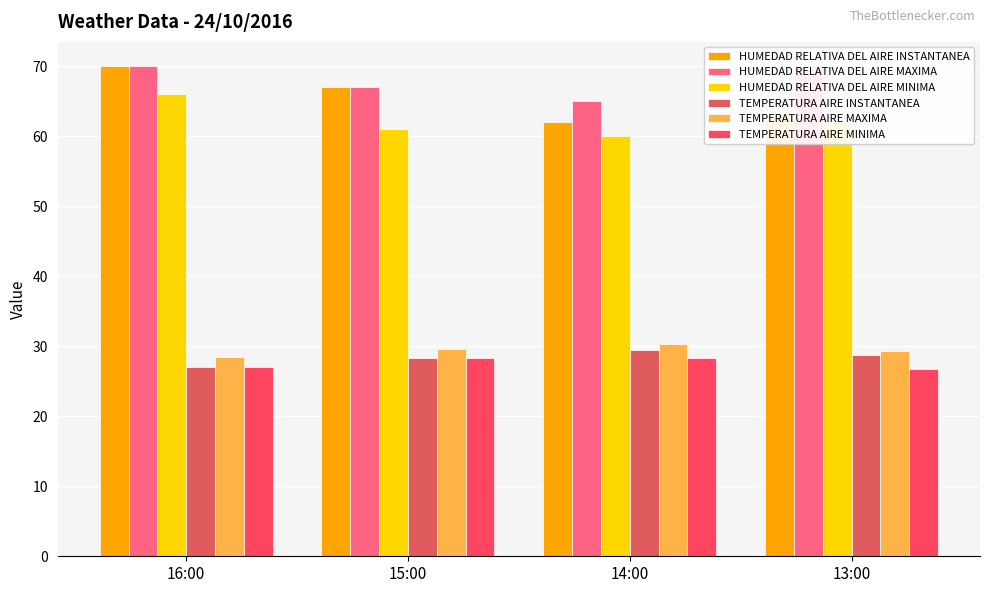

Does the chart contain any negative values?

No